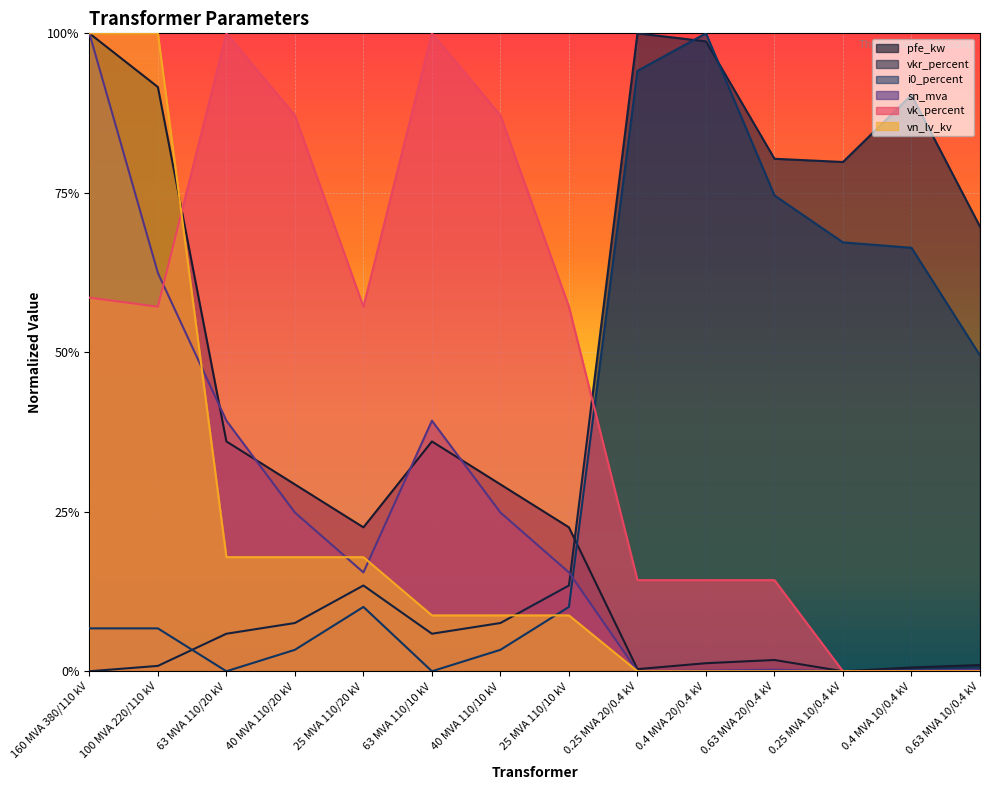

How many times do pfe_kw and sn_mva cross each other?

4